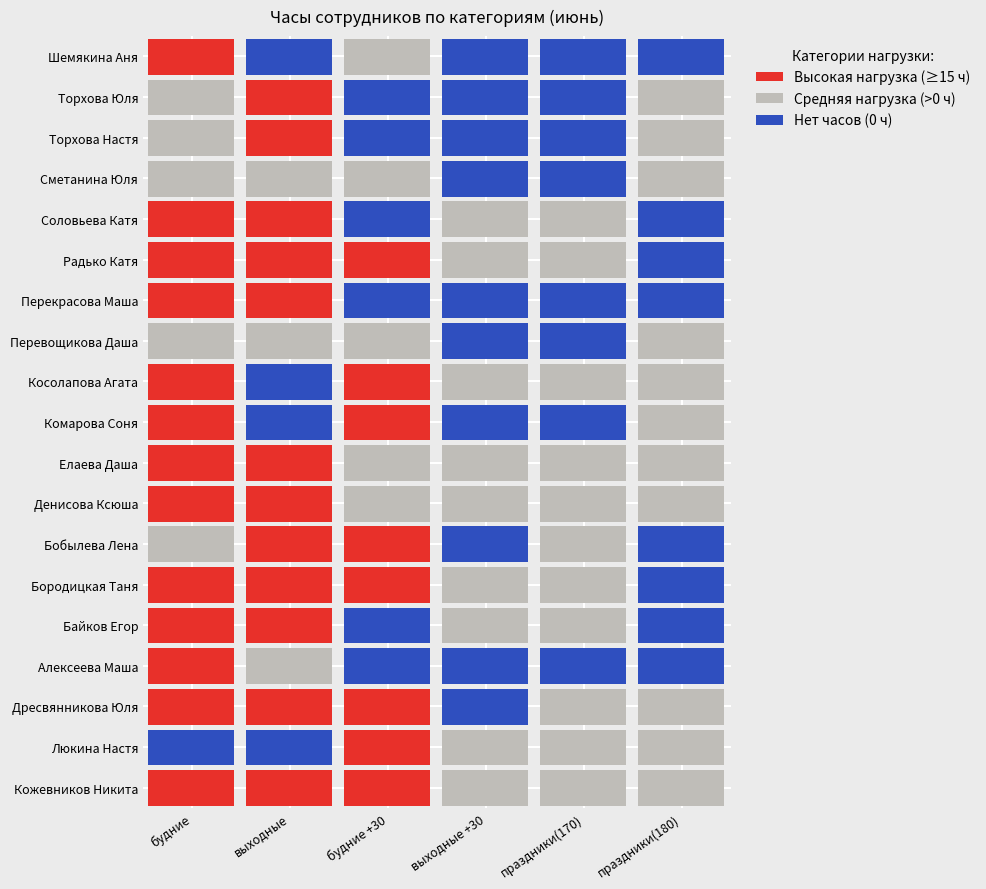

Which series has the largest range (max minus min)?

будние